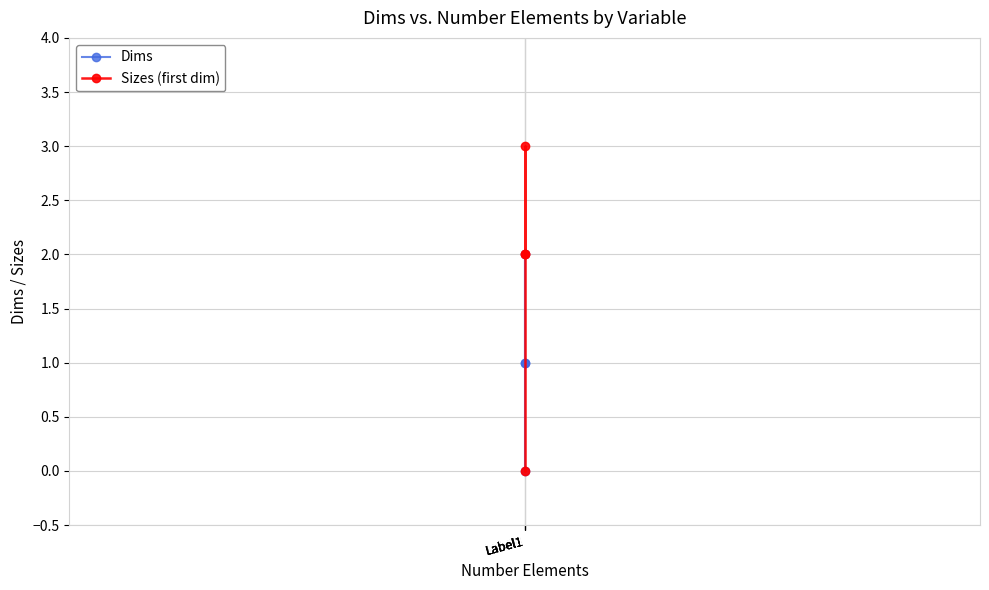

List the series in order of their overall mean, lowest first.

Dims, Sizes (first dim)